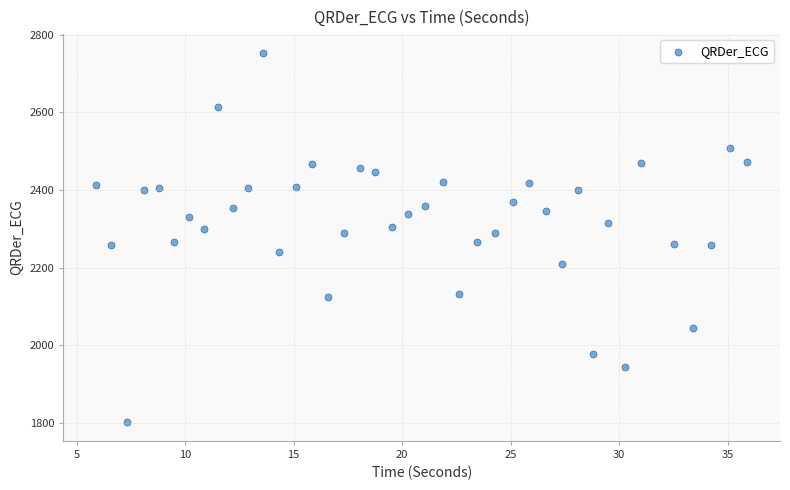

What is the range of X values (max minus min)?

30.0